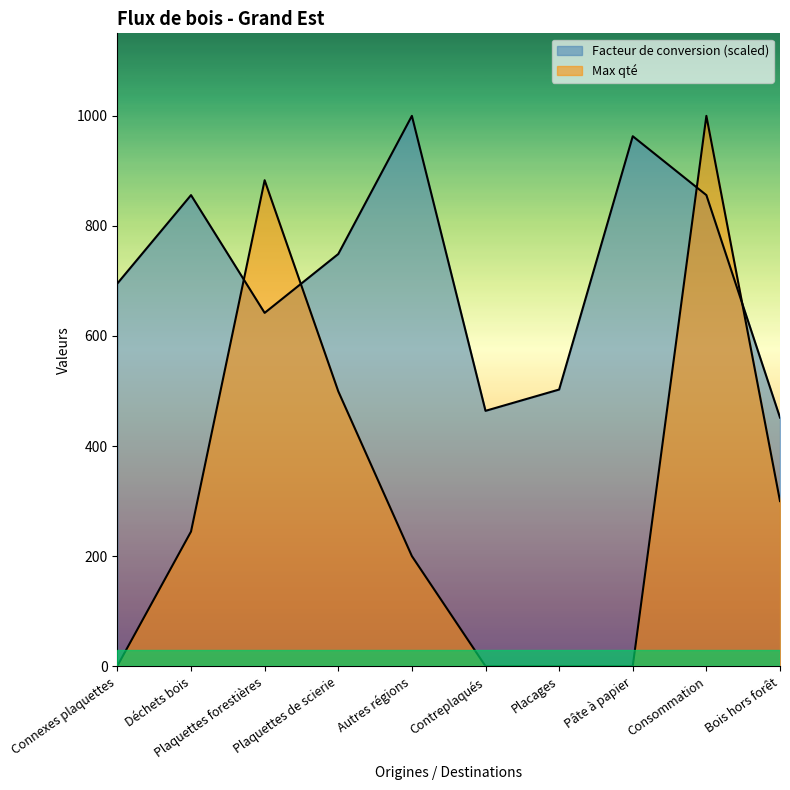

At which label is Max closest to 500?

Plaquettes de scierie